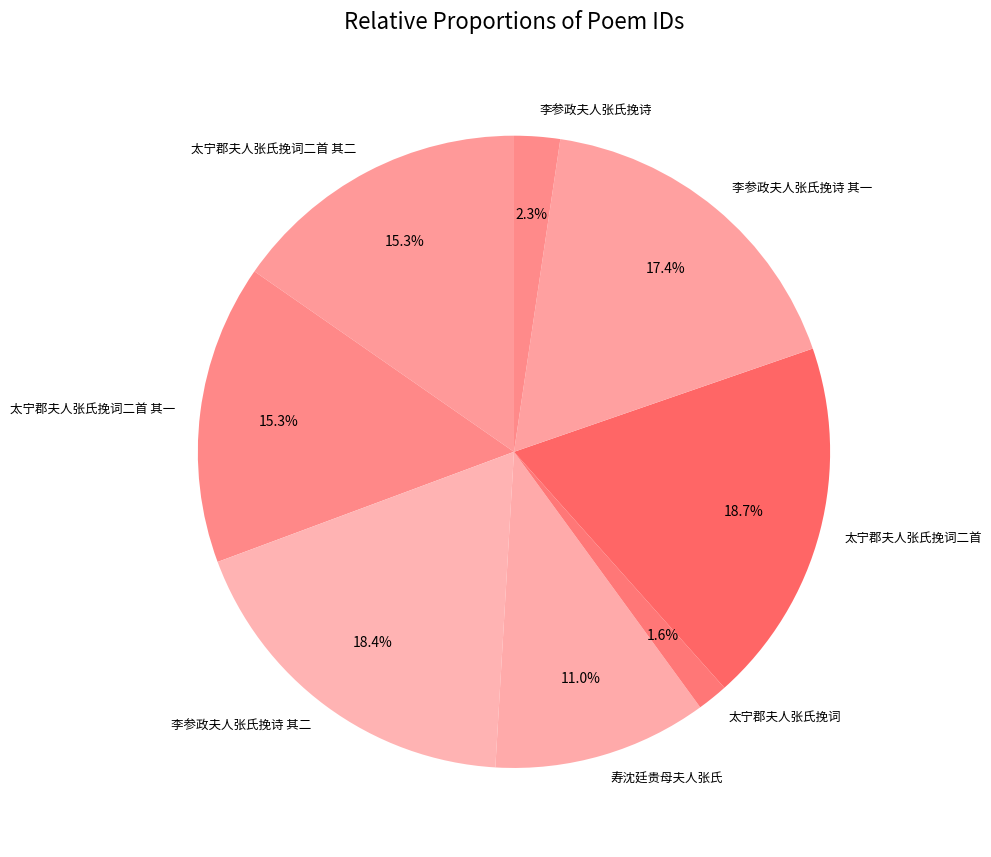

What is the smallest slice in the pie chart?

太宁郡夫人张氏挽词